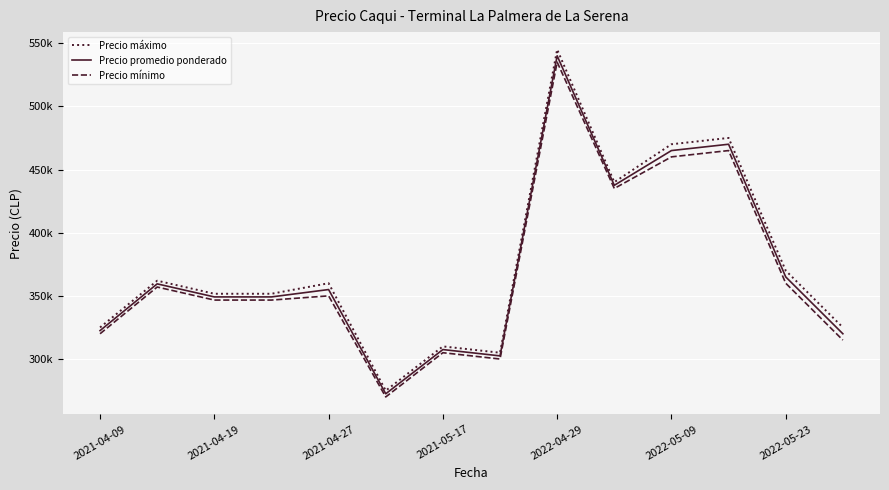

What are all the series names shown in the legend?

Precio máximo, Precio promedio ponderado, Precio mínimo